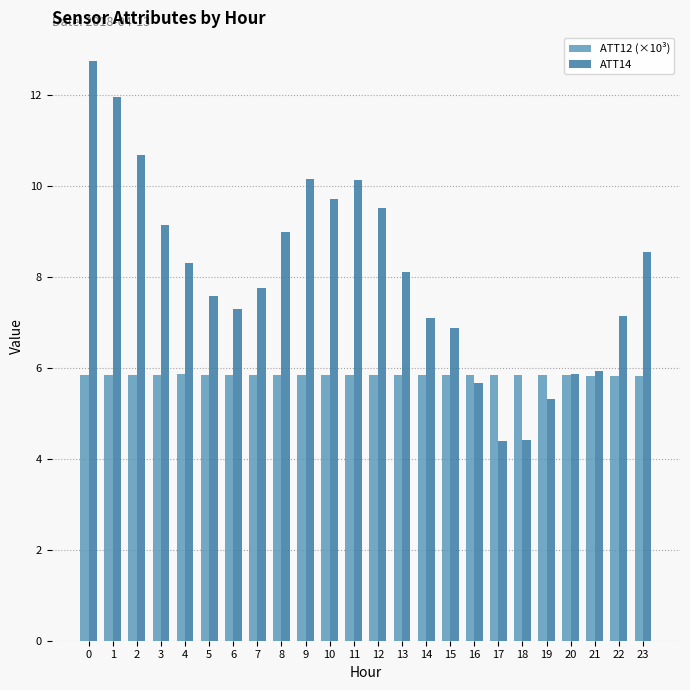

True or false: ATT12 (×10³) has a value of 8.7 at 6.

False